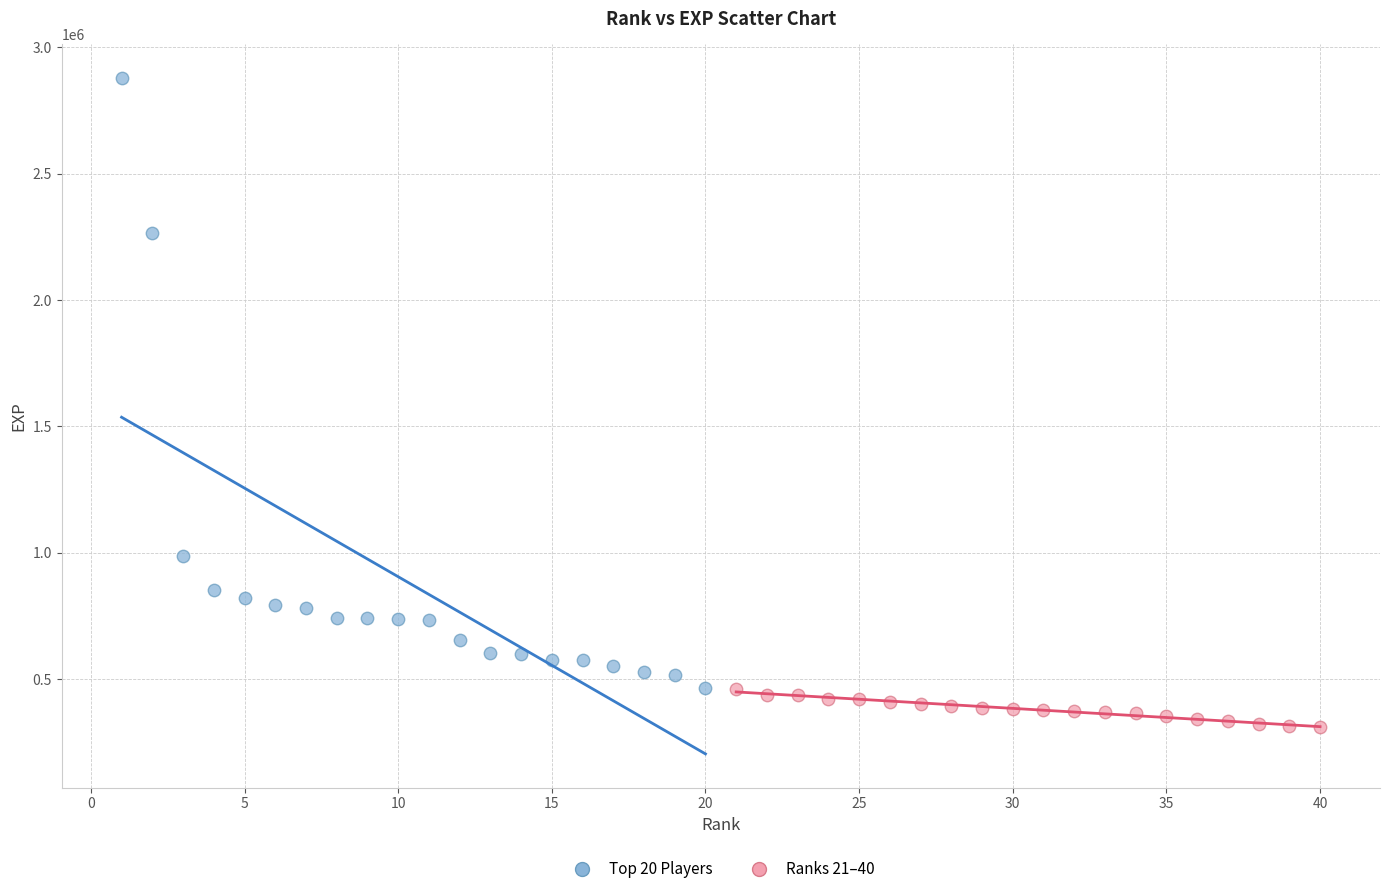

What are all the series names shown in the legend?

Top 20 Players, Ranks 21–40